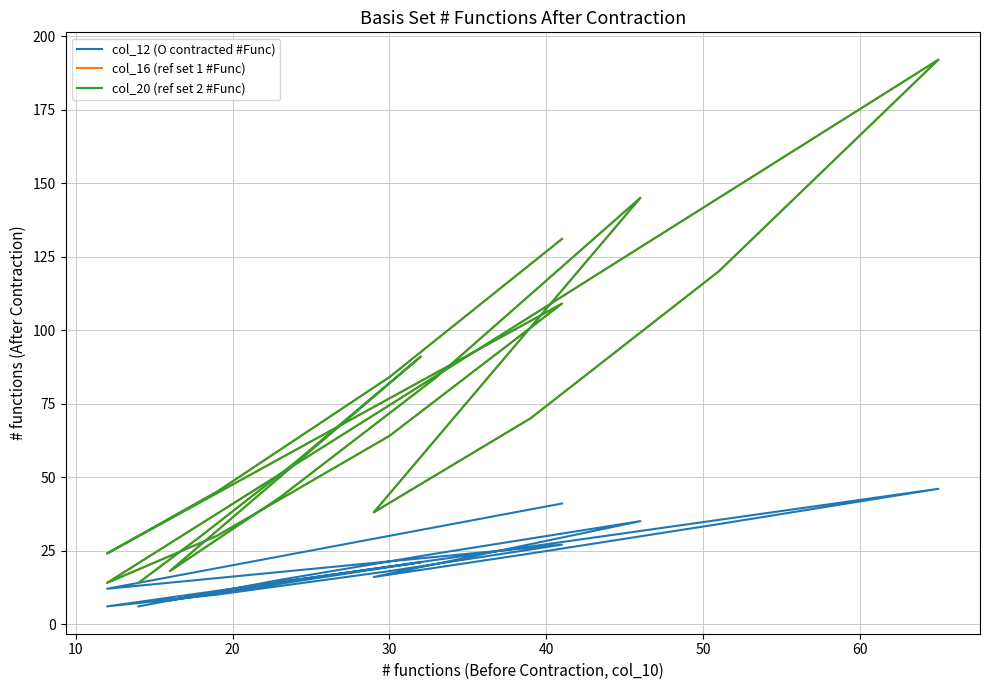

In col_12 (O contracted #Func), how many points are lower than both neighbors (excluding endpoints)?

4